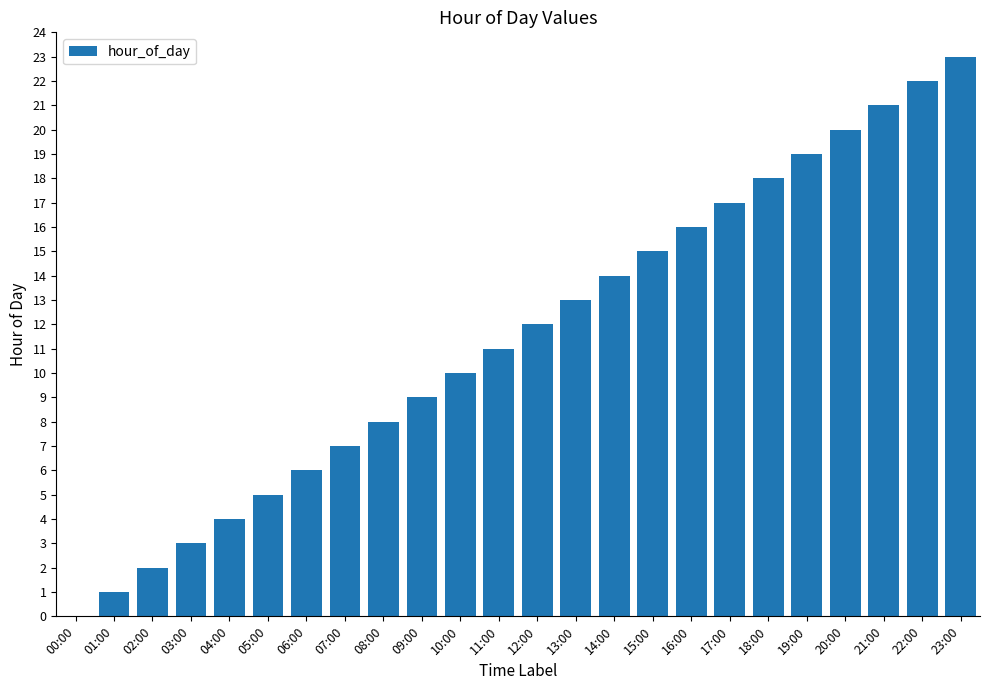

The value at 16:00 is 6. True or false?

False